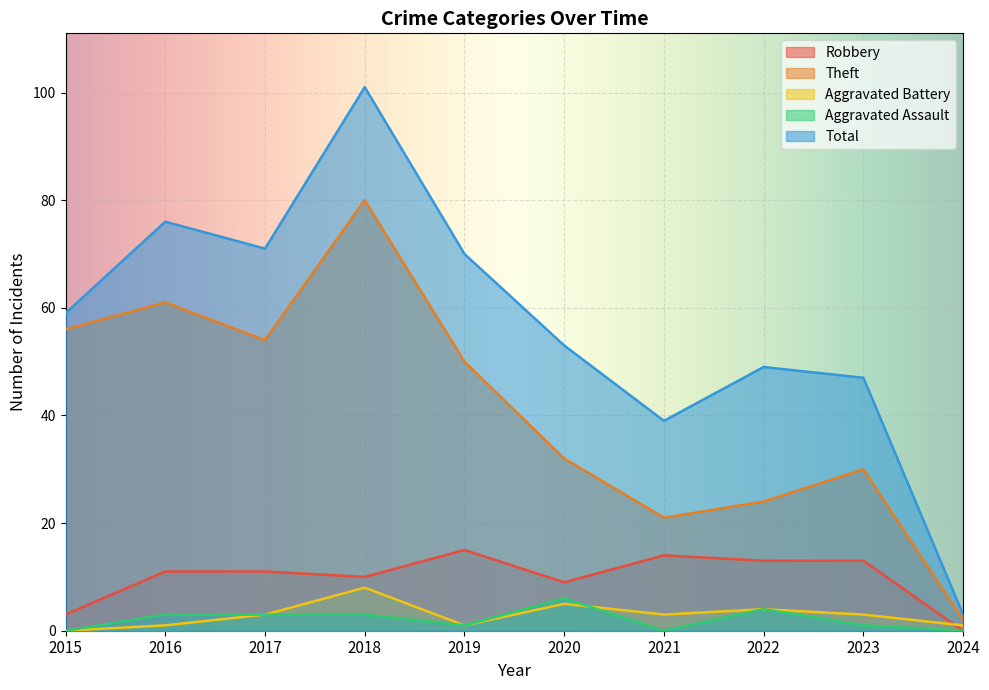

How many lines are shown in the chart?

5